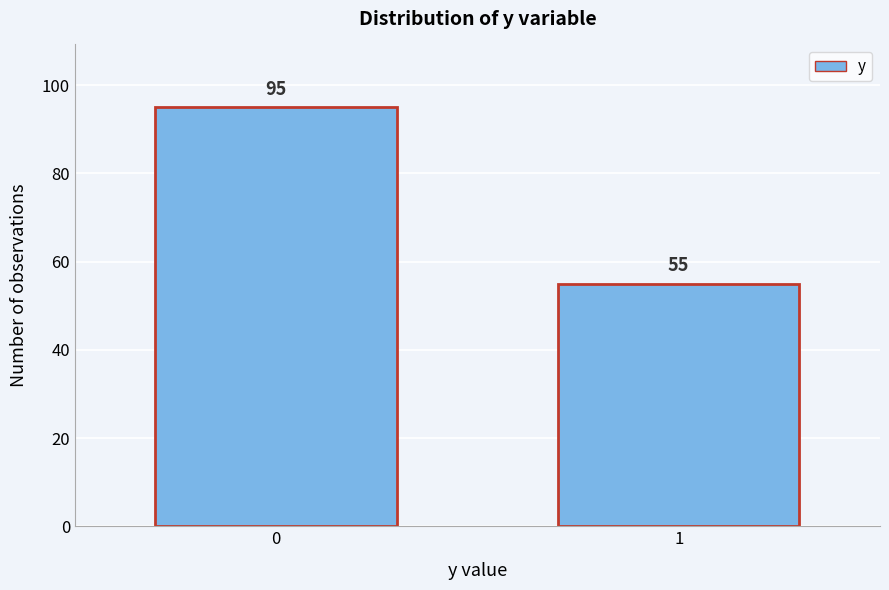

Reading left to right, extract all data points from this chart.

0=95	1=55